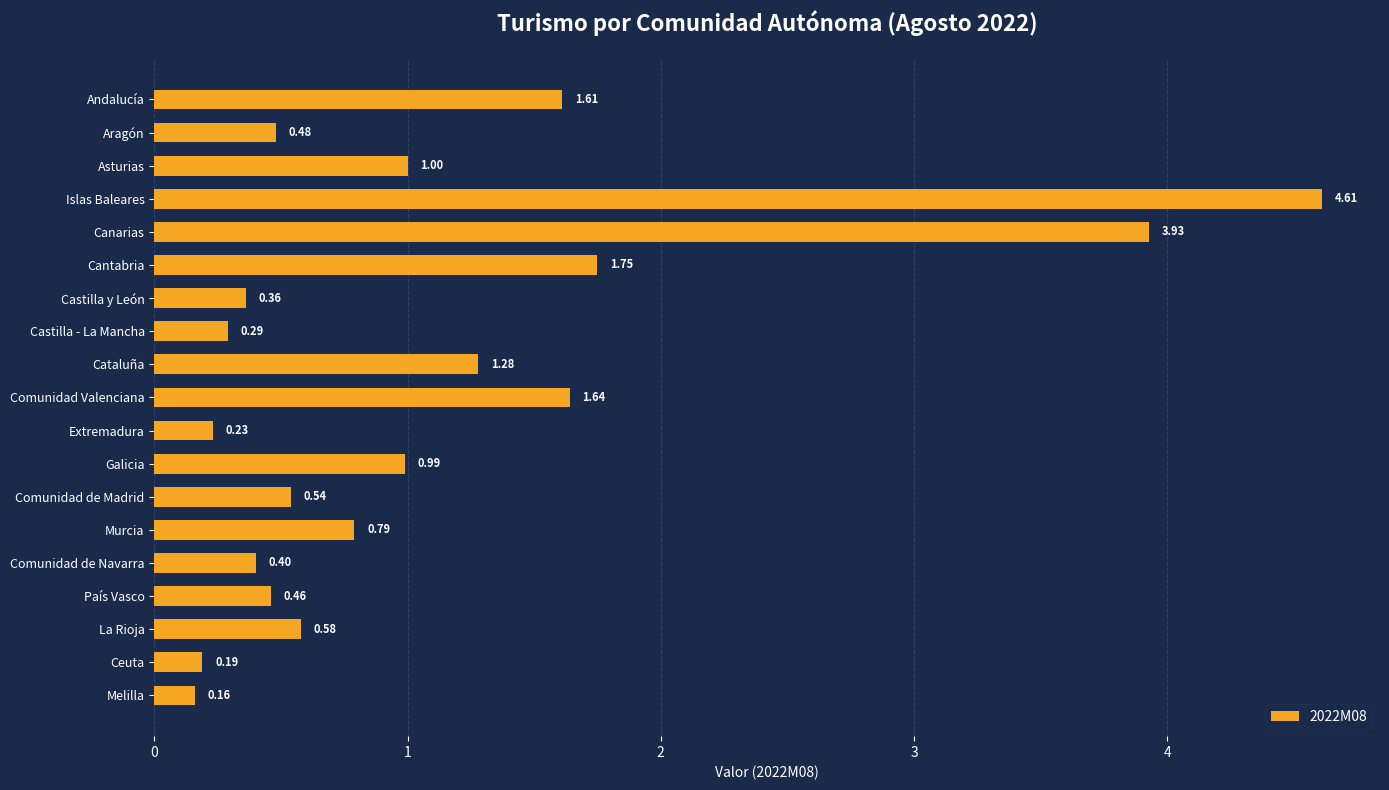

What is the label of the 12th bar from the bottom?

Castilla - La Mancha